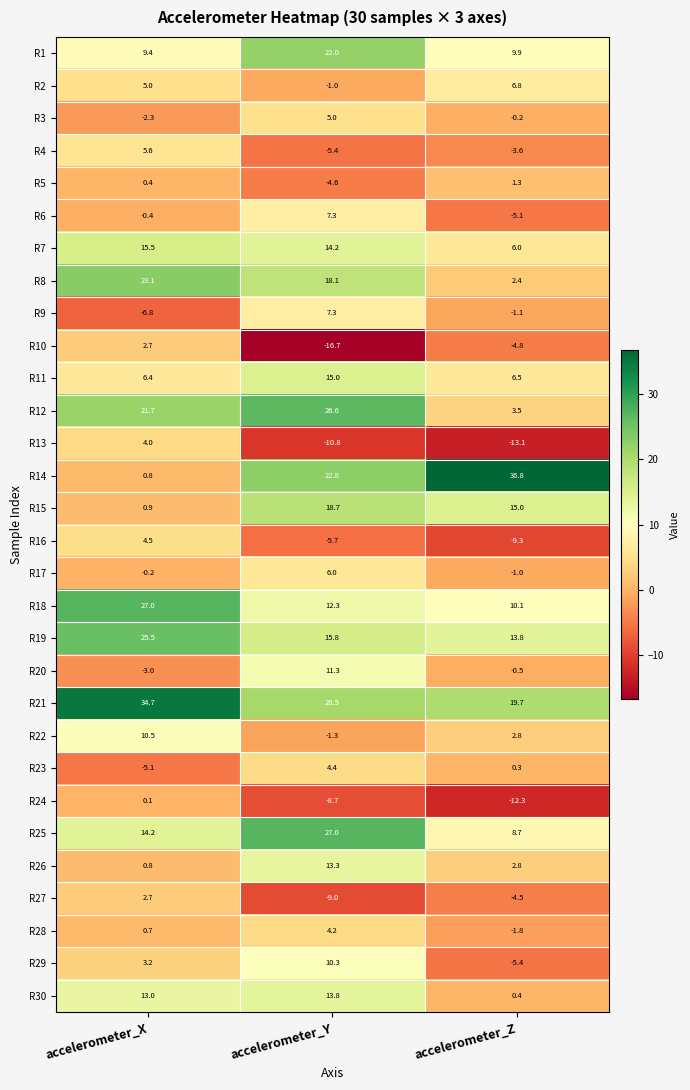

How many series are shown in this chart?

30